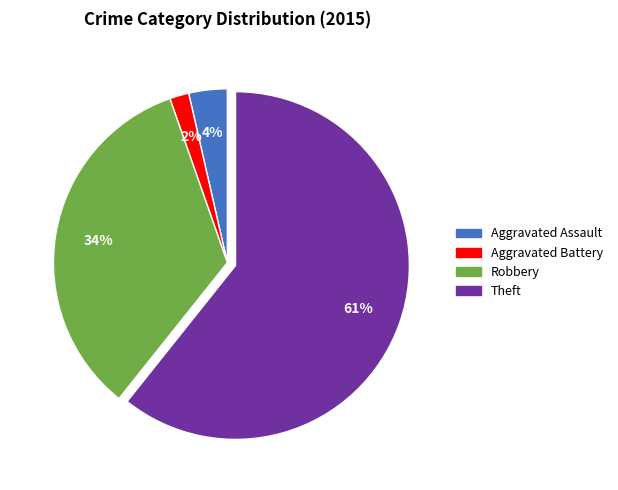

Count the number of slices in the pie.

4